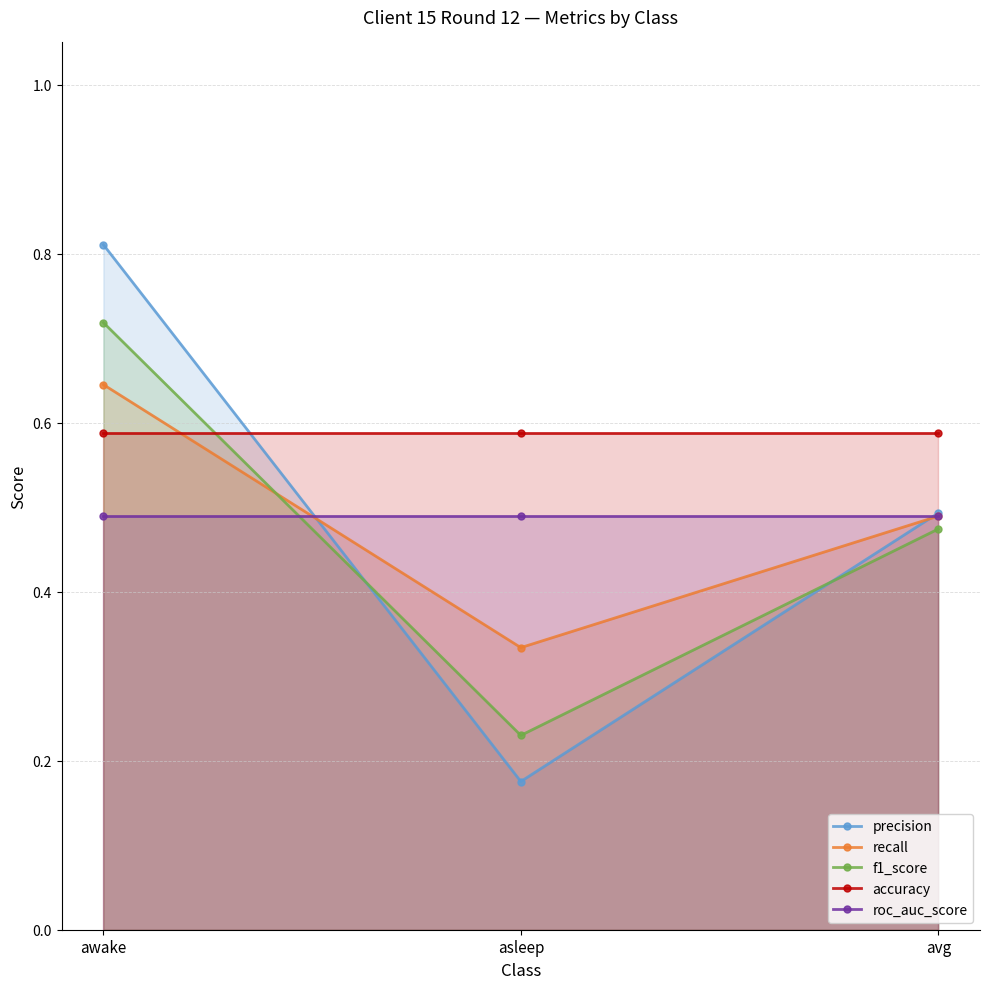

Reading left to right, what are all the values shown in this chart?

precision: 0.8	0.2	0.5
recall: 0.6	0.3	0.5
f1_score: 0.7	0.2	0.5
accuracy: 0.6	0.6	0.6
roc_auc_score: 0.5	0.5	0.5